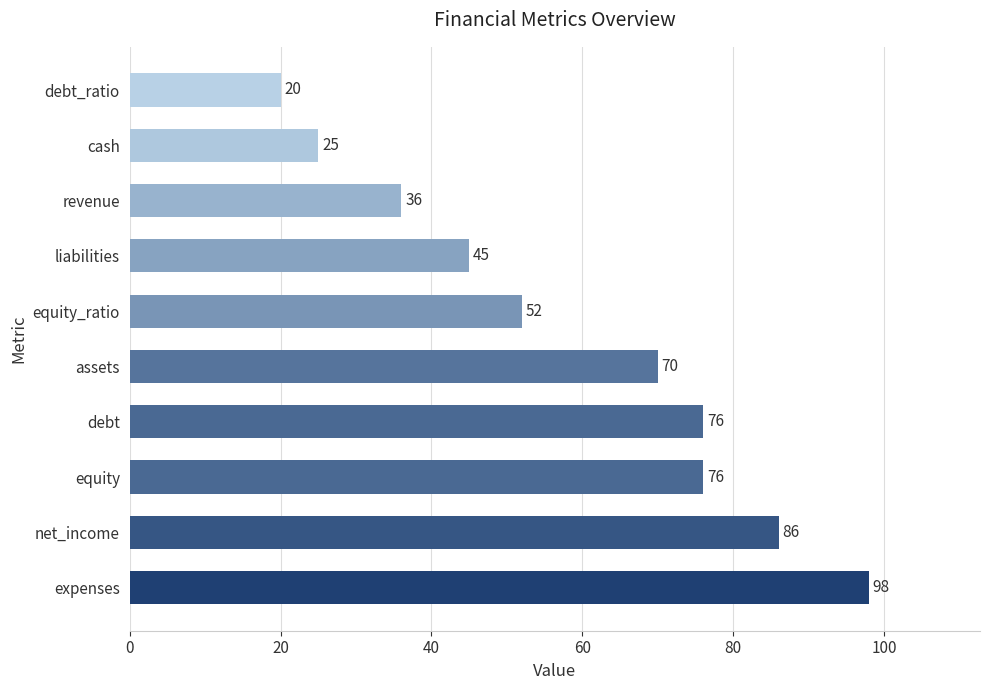

What is the difference between the maximum and second lowest values?

73